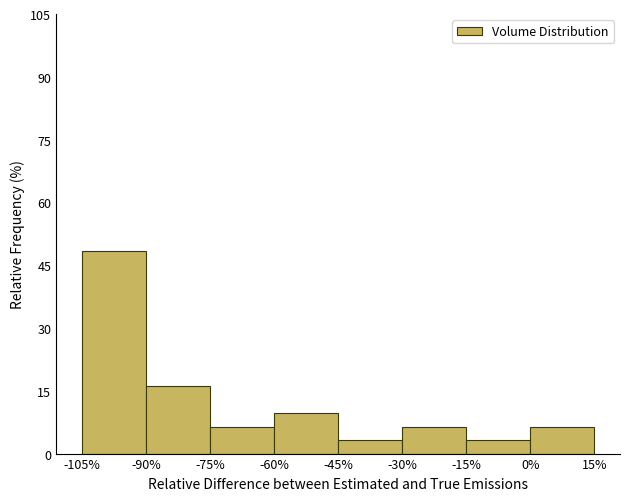

Reading left to right, list every bar in this chart as the range it spans on the x-axis followed by its height. The values are not printed on the chart, so give them approximately, as read against the axis.

-105% to -90%: 48
-90% to -75%: 16
-75% to -60%: 6
-60% to -45%: 10
-45% to -30%: 4
-30% to -15%: 6
-15% to 0%: 4
0% to 15%: 6